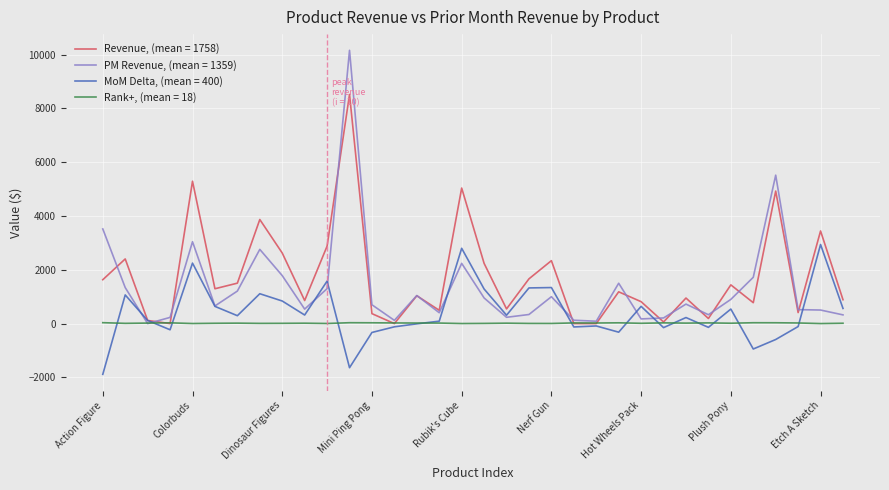

Which series has the largest range (max minus min)?

PM Revenue, (mean = 1359)